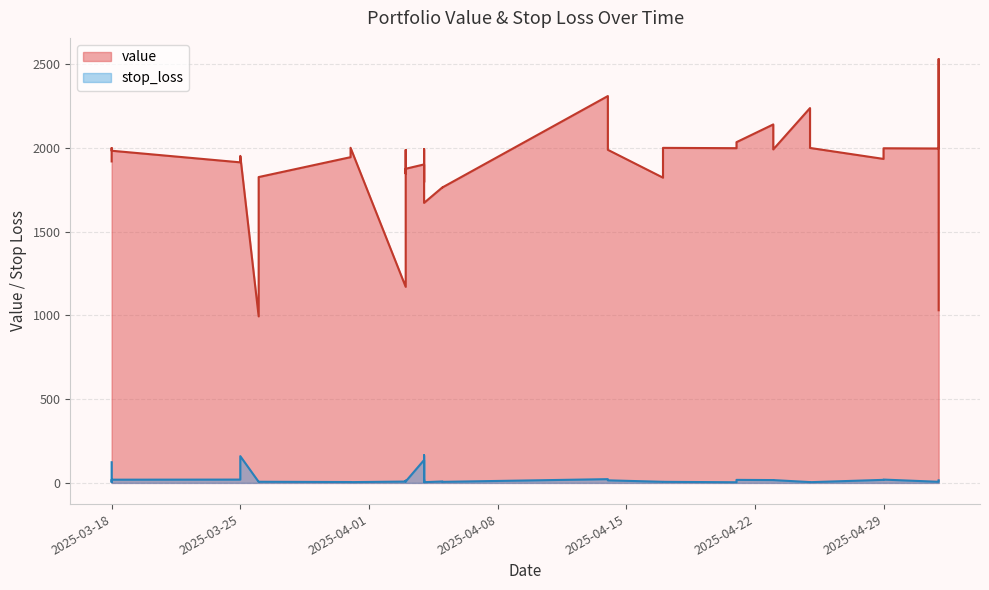

Reading left to right, what are all the values shown in this chart?

value: 2025-03-18=1918.4	2025-03-18=1989.8	2025-03-18=1998.3	2025-03-18=1995.3	2025-03-18=1982.3	2025-03-25=1913.0	2025-03-25=1951.4	2025-03-26=1825.2	2025-03-26=993.7	2025-03-31=1943.9	2025-03-31=2000.0	2025-04-03=1170.1	2025-04-03=1987.0	2025-04-03=1846.0	2025-04-03=1874.7	2025-04-04=1762.5	2025-04-04=1893.4	2025-04-04=1991.9	2025-04-04=1671.2	2025-04-04=1795.9	2025-04-04=1795.9	2025-04-04=1900.6	2025-04-04=1900.6	2025-04-05=1764.0	2025-04-05=1763.4	2025-04-14=2308.6	2025-04-14=1987.8	2025-04-17=1821.6	2025-04-17=1999.4	2025-04-21=2033.5	2025-04-21=1997.5	2025-04-23=2139.3	2025-04-23=1990.2	2025-04-25=2236.9	2025-04-25=1998.9	2025-04-29=1933.5	2025-04-29=1997.0	2025-05-02=2529.3	2025-05-02=1995.6	2025-05-02=1030.2
stop_loss: 2025-03-18=123.3	2025-03-18=9.3	2025-03-18=4.7	2025-03-18=6.7	2025-03-18=19.2	2025-03-25=19.7	2025-03-25=159.7	2025-03-26=6.8	2025-03-26=6.1	2025-03-31=5.2	2025-03-31=4.6	2025-04-03=8.0	2025-04-03=13.1	2025-04-03=9.6	2025-04-03=8.6	2025-04-04=164.8	2025-04-04=4.9	2025-04-04=19.1	2025-04-04=4.3	2025-04-04=13.2	2025-04-04=11.9	2025-04-04=136.5	2025-04-04=122.2	2025-04-05=8.6	2025-04-05=6.3	2025-04-14=22.4	2025-04-14=15.3	2025-04-17=6.5	2025-04-17=6.4	2025-04-21=18.0	2025-04-21=3.8	2025-04-23=16.8	2025-04-23=16.7	2025-04-25=4.9	2025-04-25=4.3	2025-04-29=18.1	2025-04-29=19.8	2025-05-02=7.5	2025-05-02=6.6	2025-05-02=15.5